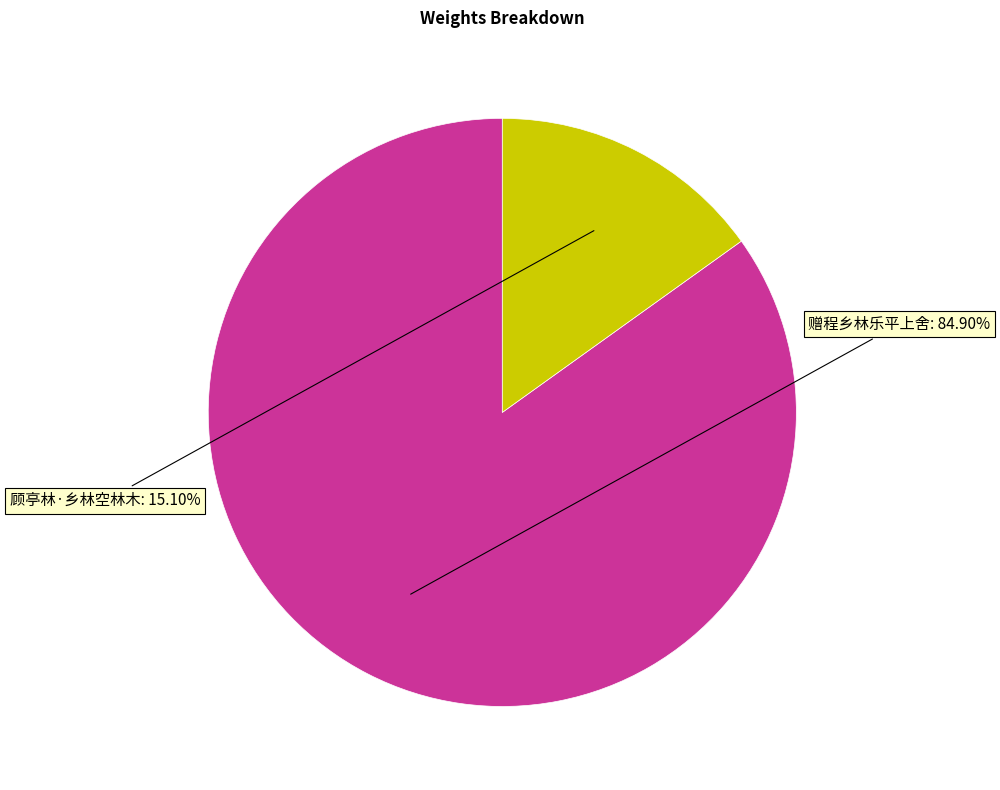

To the nearest percent, what is the difference between the 顾亭林·乡林空林木 and 赠程乡林乐平上舍 slice percentages?

70%